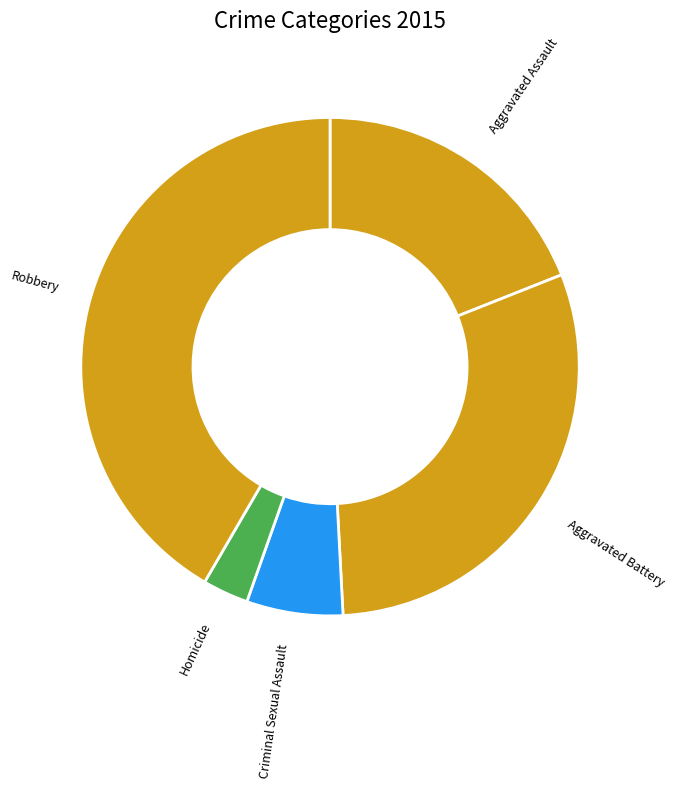

The Robbery slice represents 55% of the pie. True or false?

False